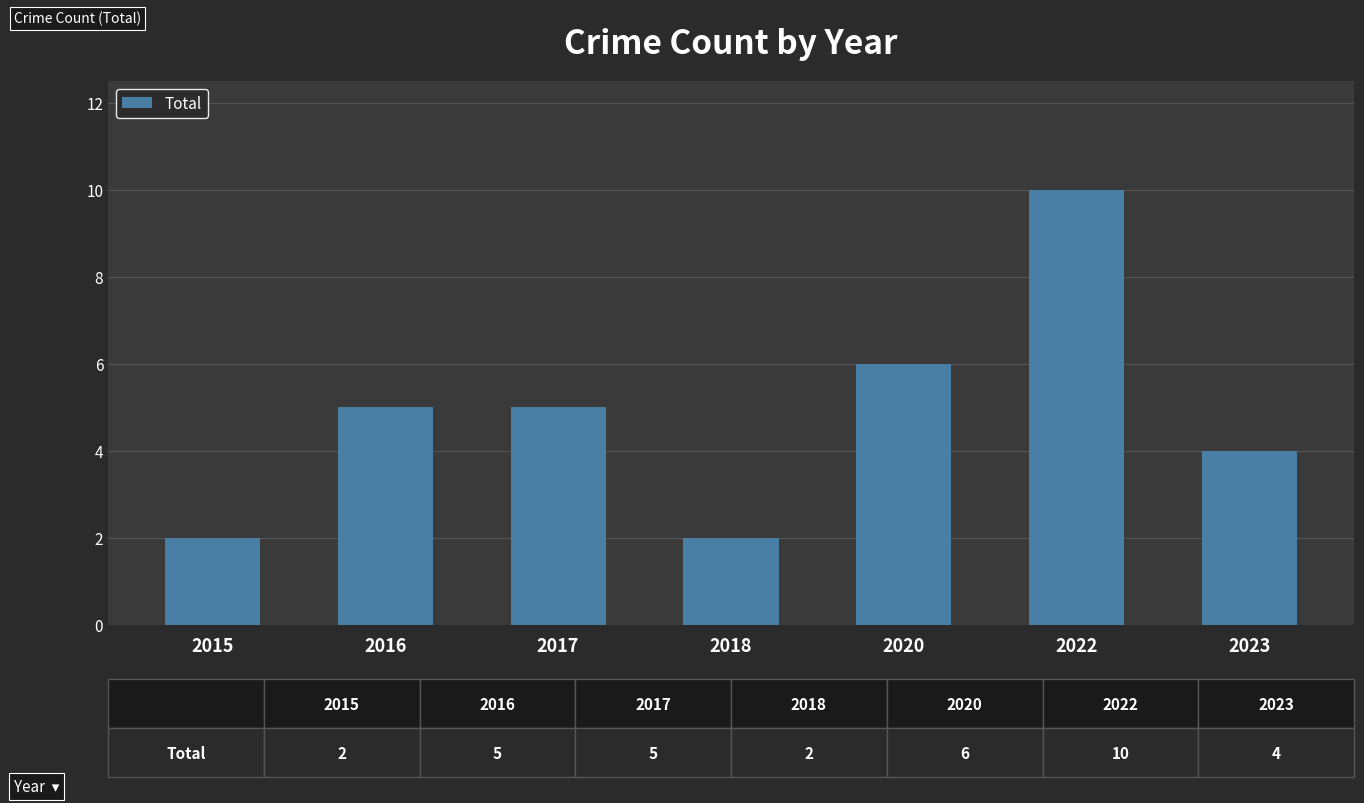

What is the greatest value displayed?

10